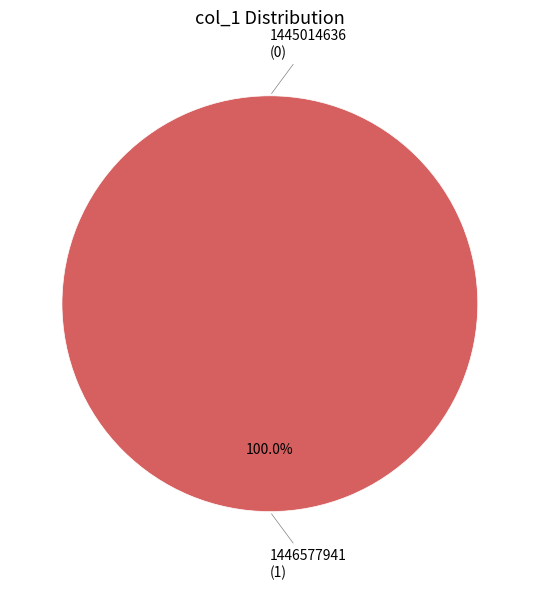

Count the number of slices in the pie.

2